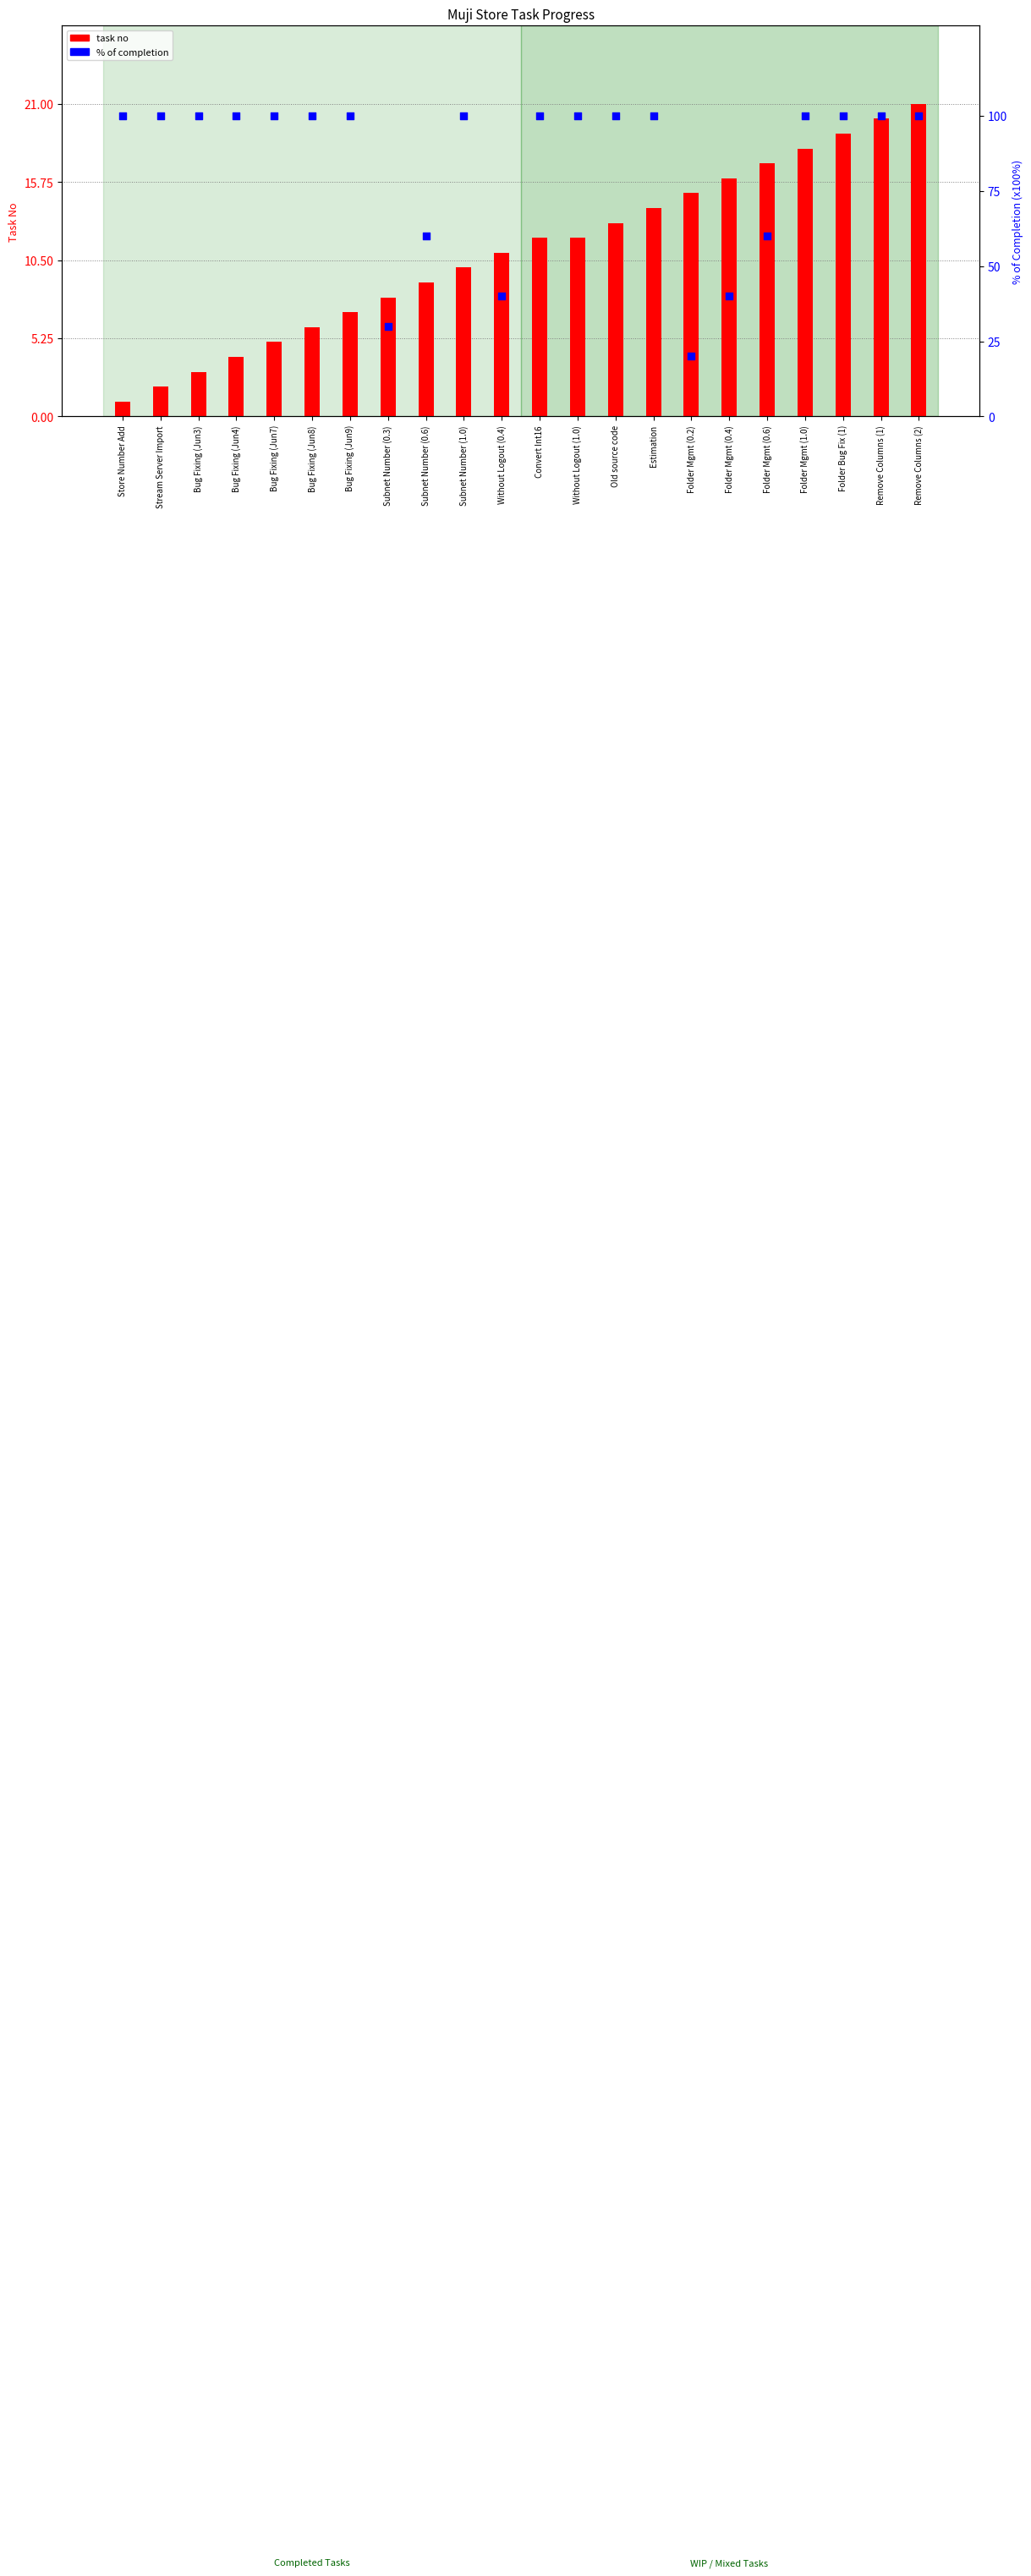

What are all the series names shown in the legend?

task no, % of completion